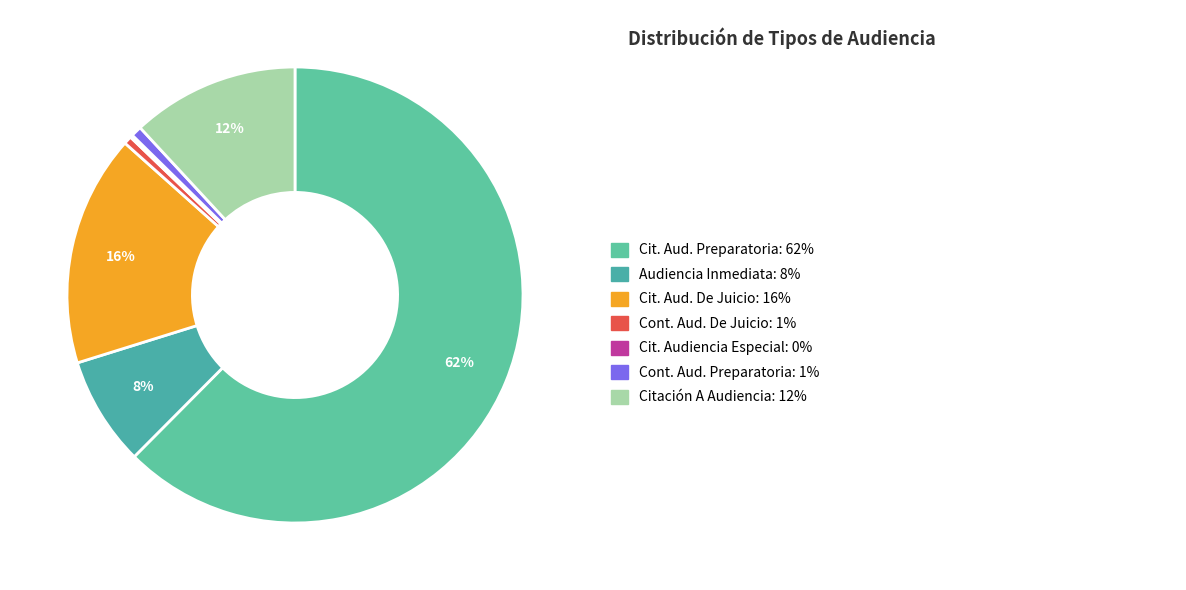

Which slice represents more than half of the pie?

Citación A Audiencia Preparatoria